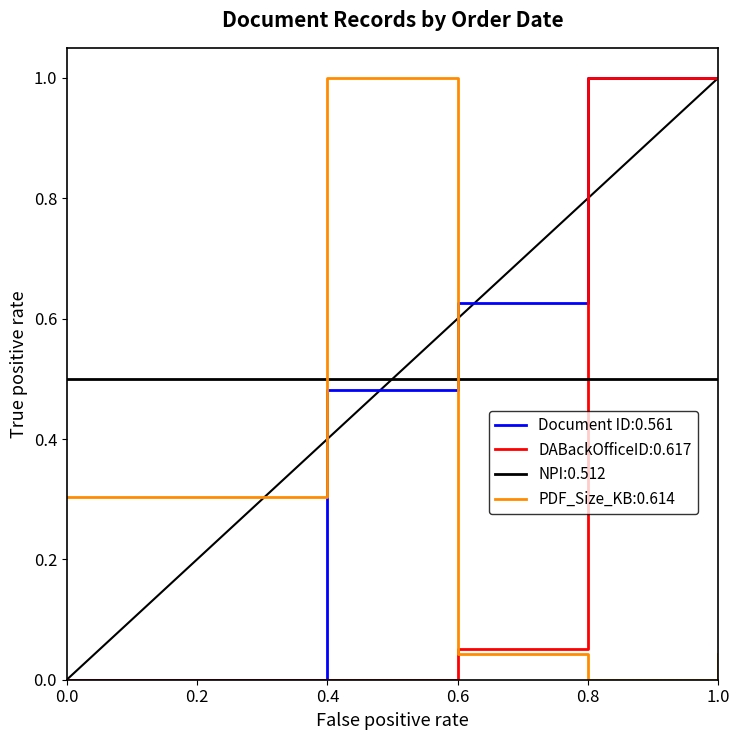

Is the value of Document ID:0.561 at 0.4 greater than the value of DABackOfficeID:0.617 at 0.0?

Yes